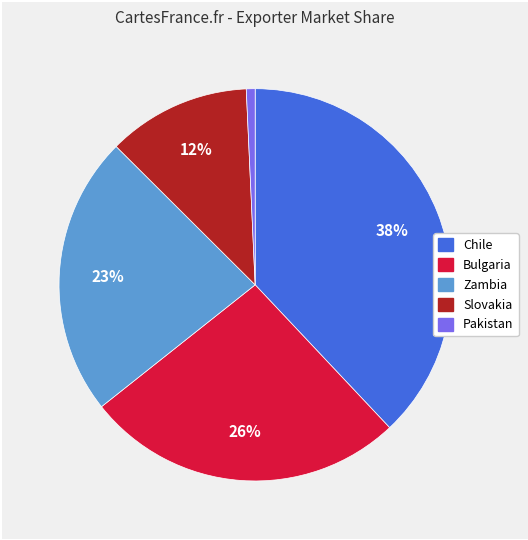

To the nearest percent, what percentage of the pie is Pakistan?

1%